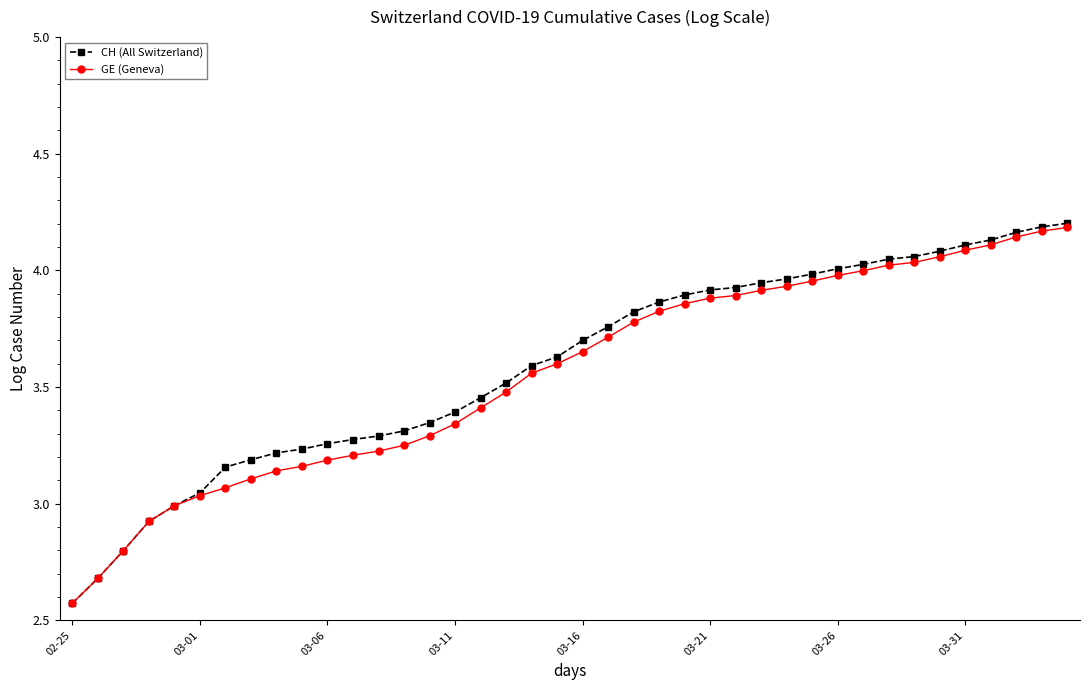

Which series has the widest spread of values?

CH (All Switzerland)